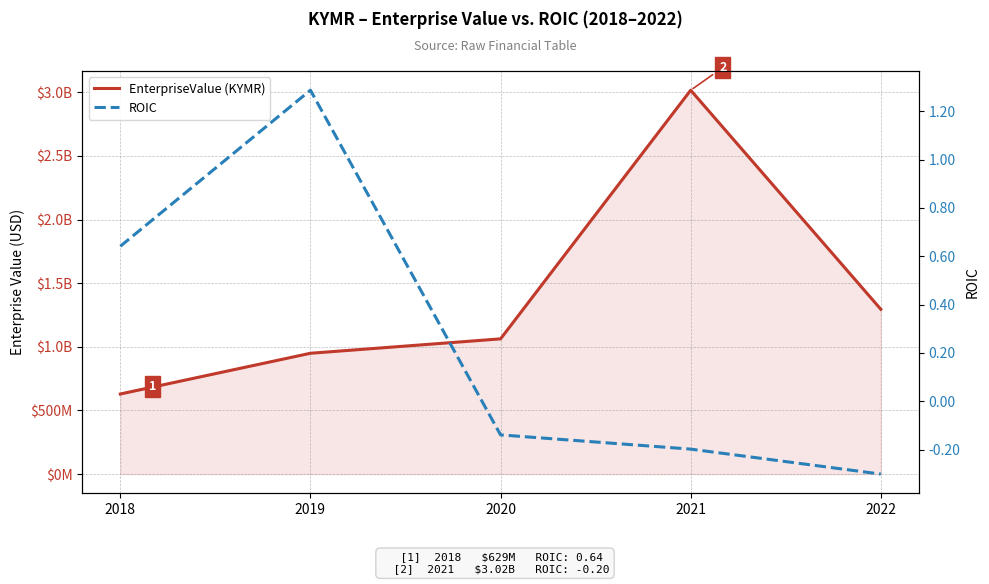

What is the sum of all ROIC values?

1.3